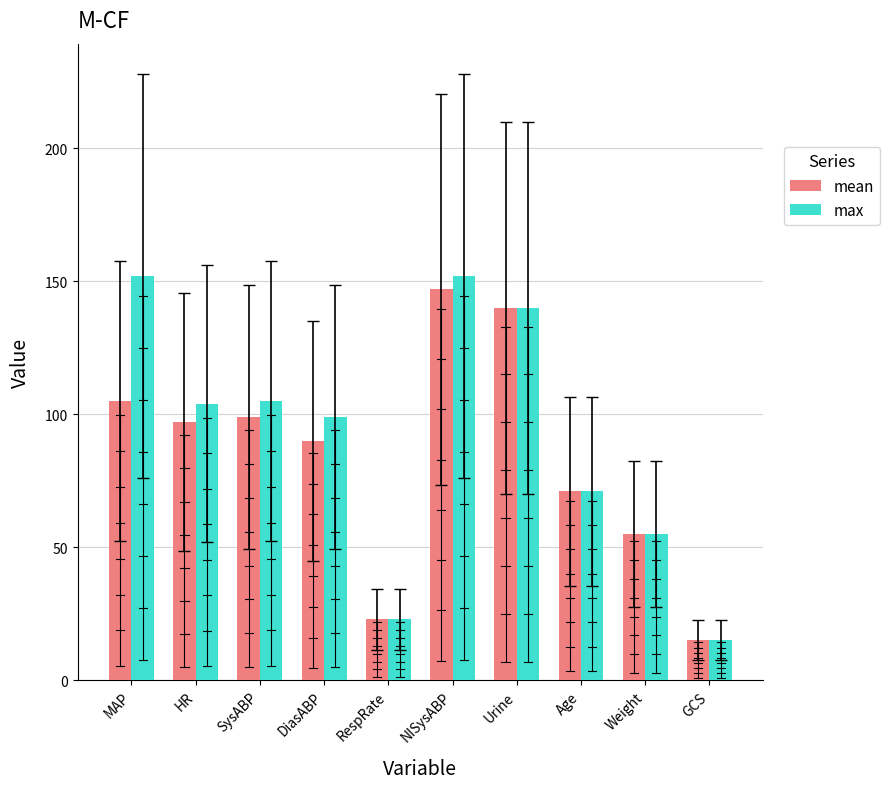

How many groups of bars are there?

10